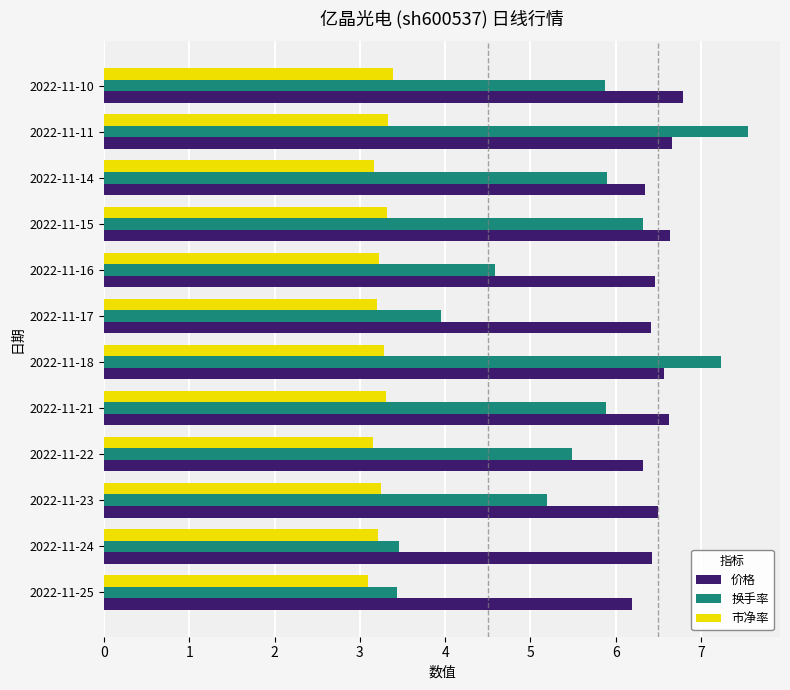

Which series has the widest spread of values?

换手率